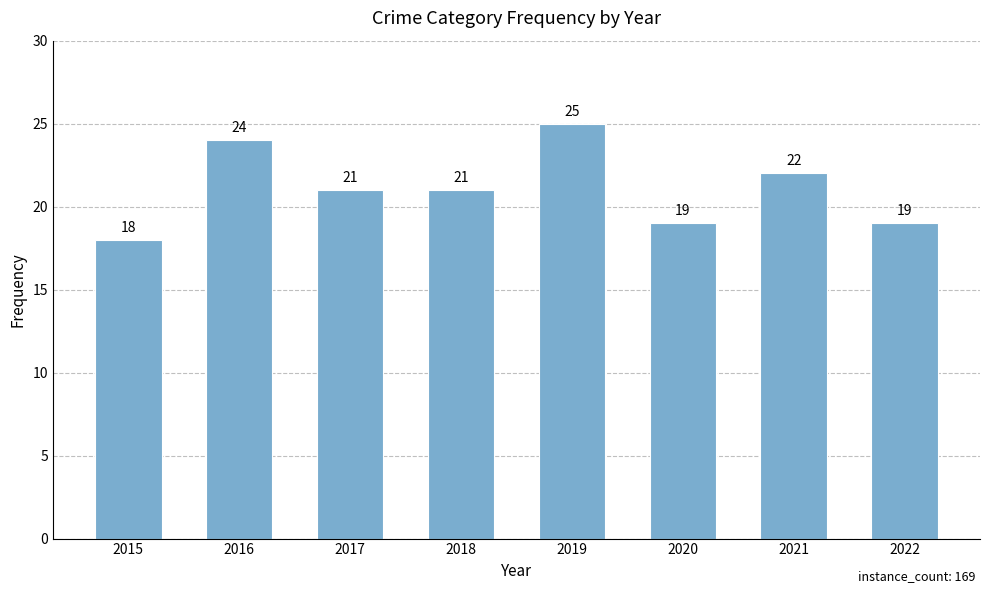

What is the difference between the maximum and minimum values?

7